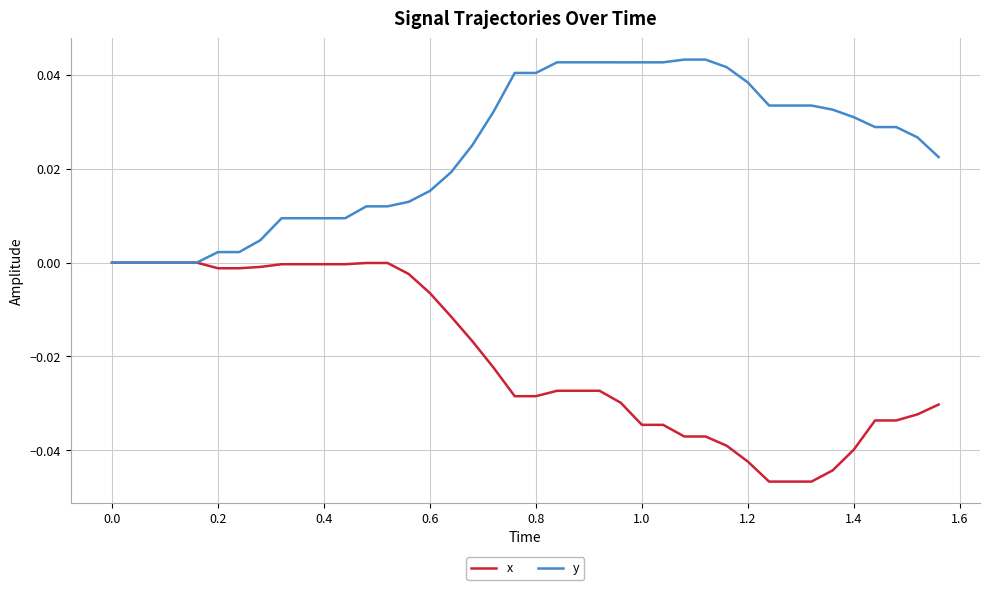

List the series in order of their overall mean, highest first.

y, x